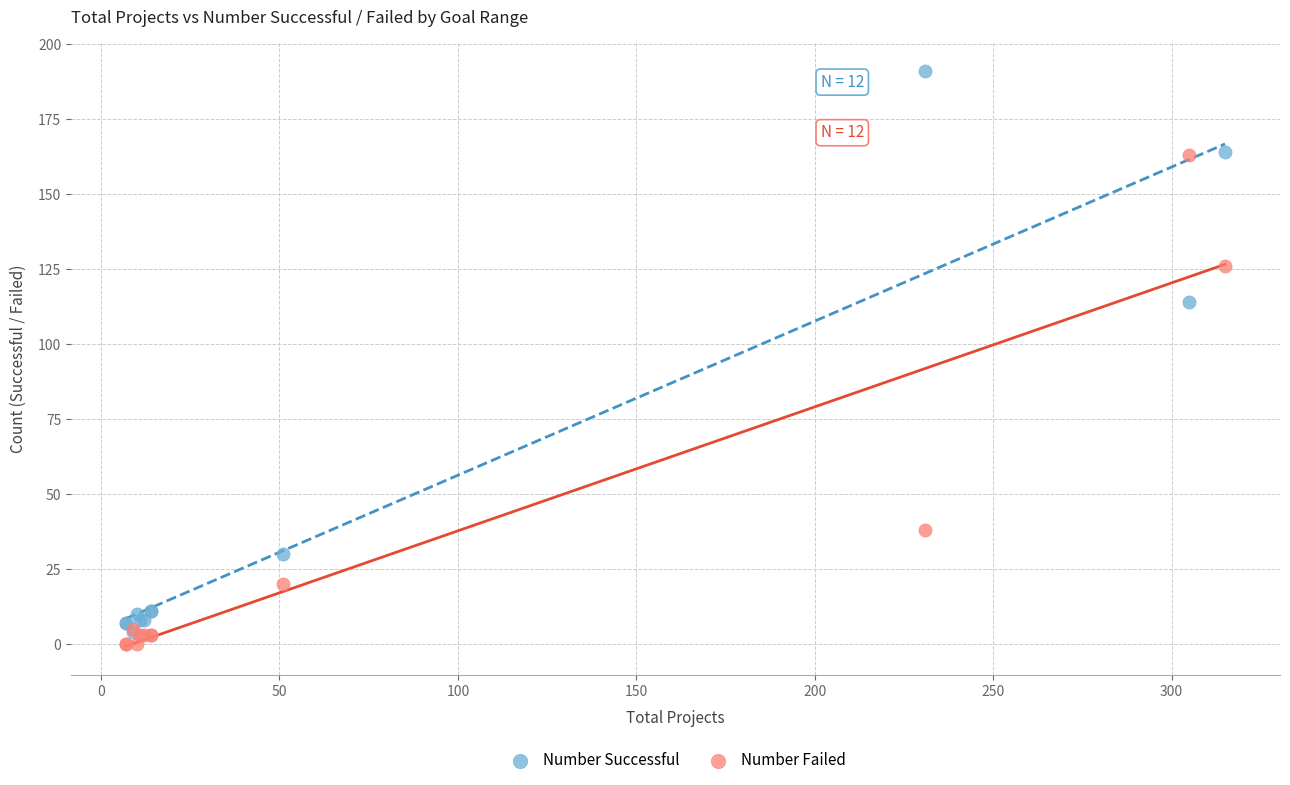

Which series has the largest Y range (max minus min)?

Number Successful